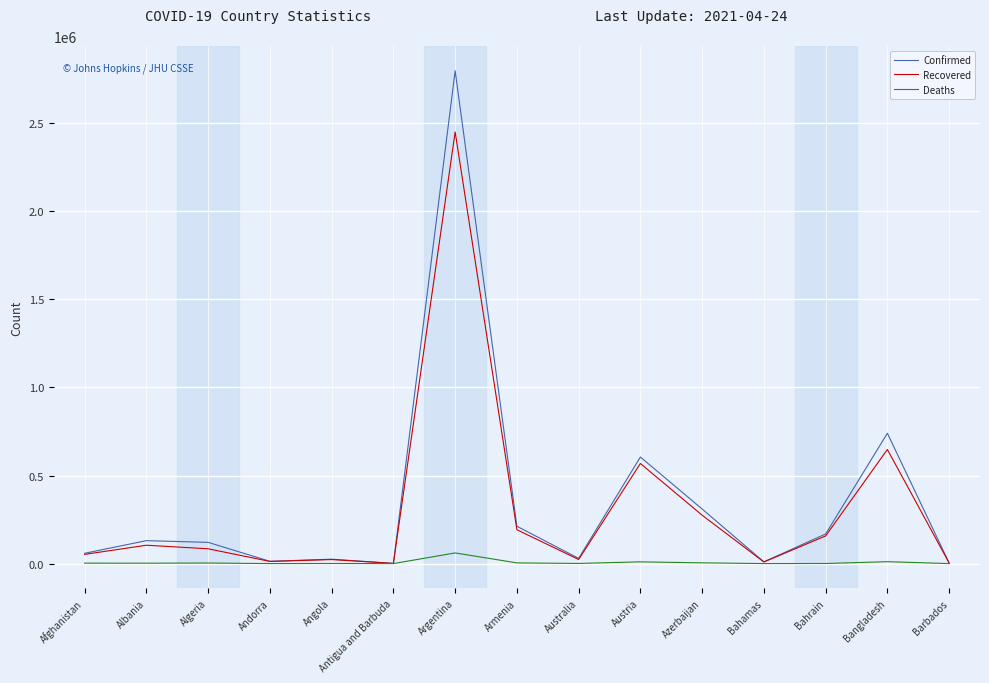

Which series has the widest spread of values?

Confirmed